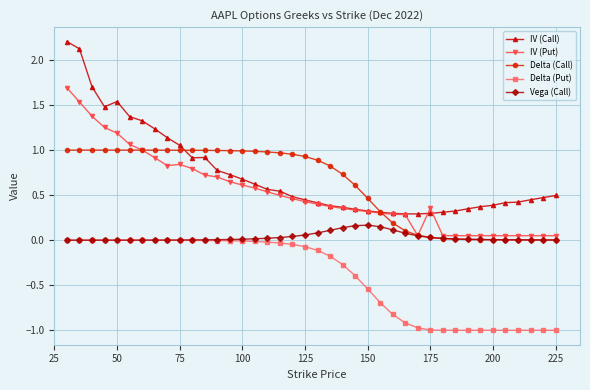

List the series in order of their peak value, highest first.

IV (Call), IV (Put), Delta (Call), Vega (Call), Delta (Put)